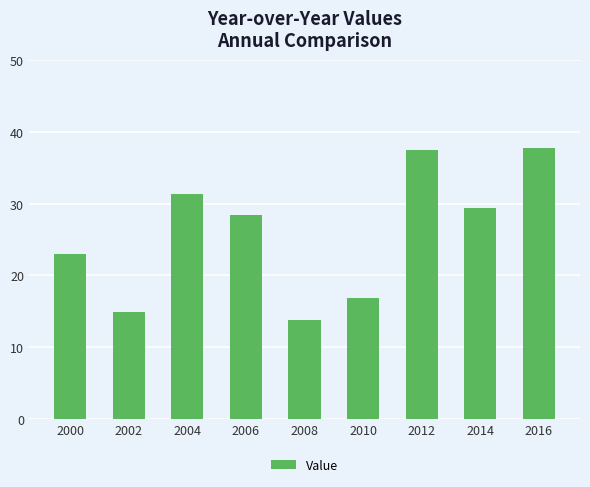

Where is the data nearest to the value 25?

2000